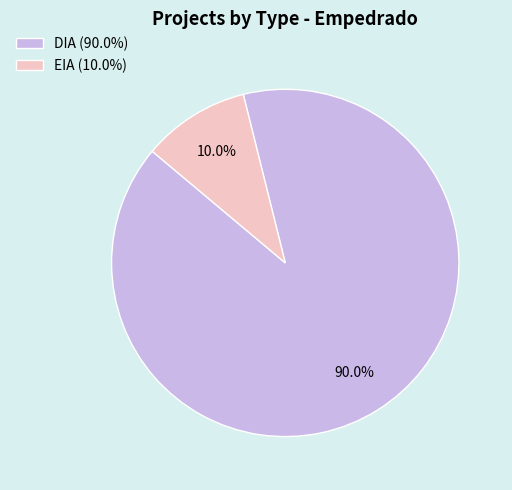

To the nearest percent, what is the difference between the largest and smallest slice percentages?

80%